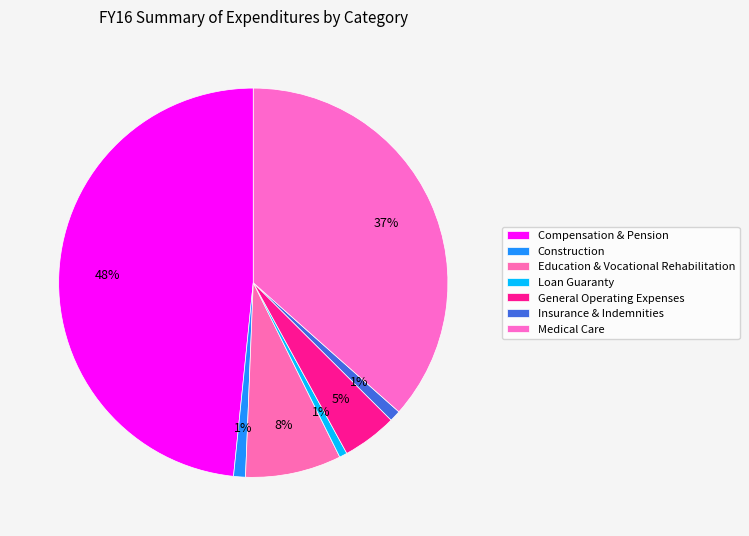

Is there a majority slice in this chart?

No